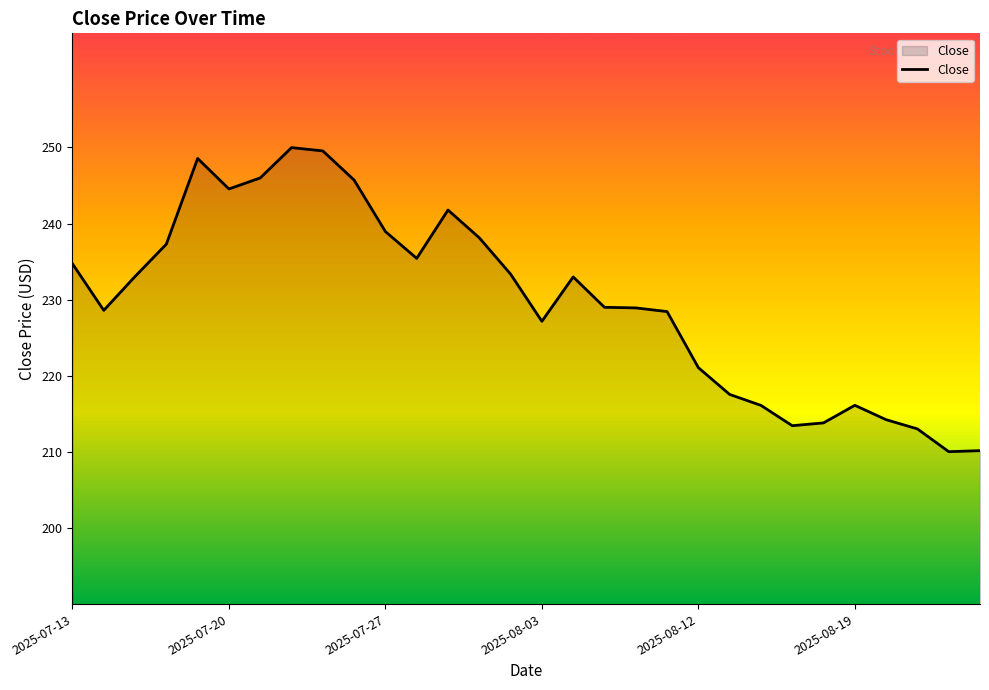

What is the smallest value displayed?

210.0